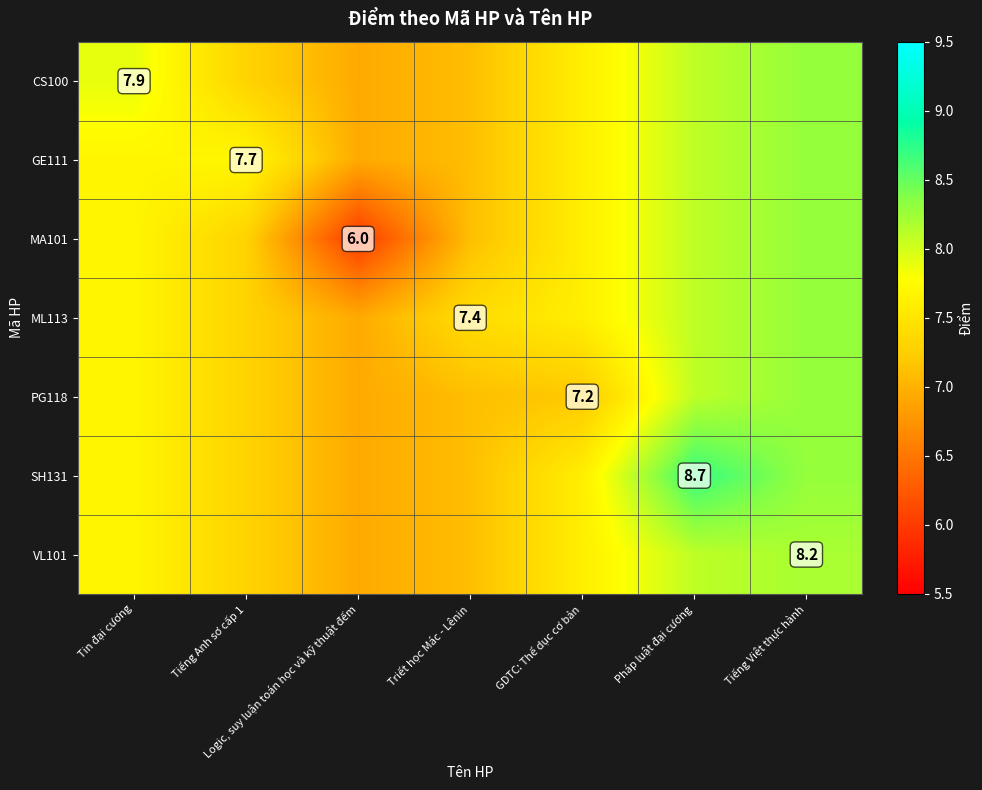

What is the approximate value of GE111 at Tiếng Anh sơ cấp 1?

7.7